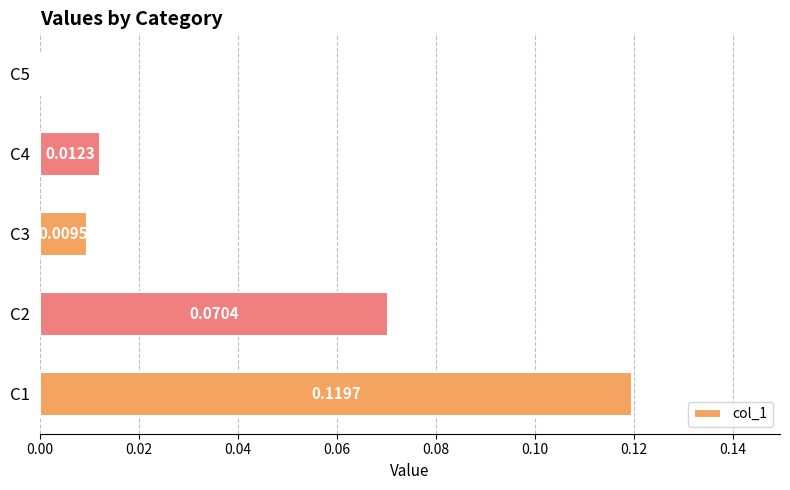

At which label is the value closest to 0?

C5